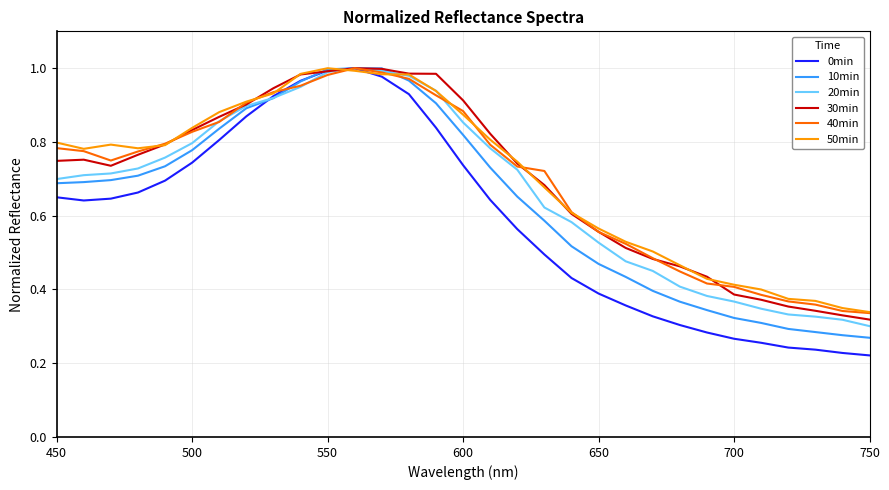

Which series has the widest spread of values?

0min